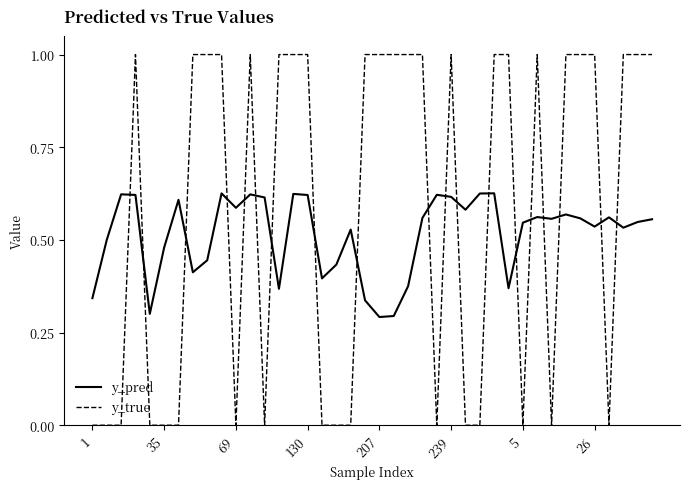

What is the greatest value displayed?

1.0